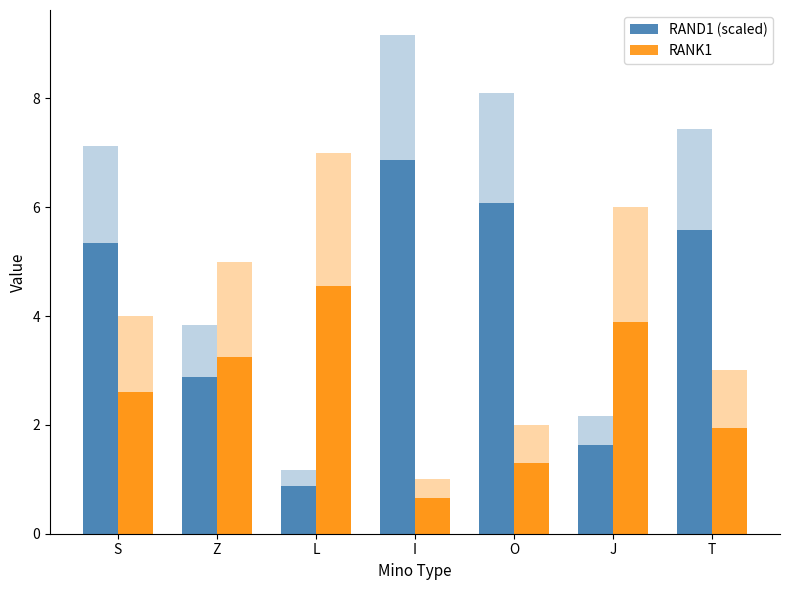

Rank the series by their maximum value, from highest to lowest.

RAND1 (scaled), RANK1